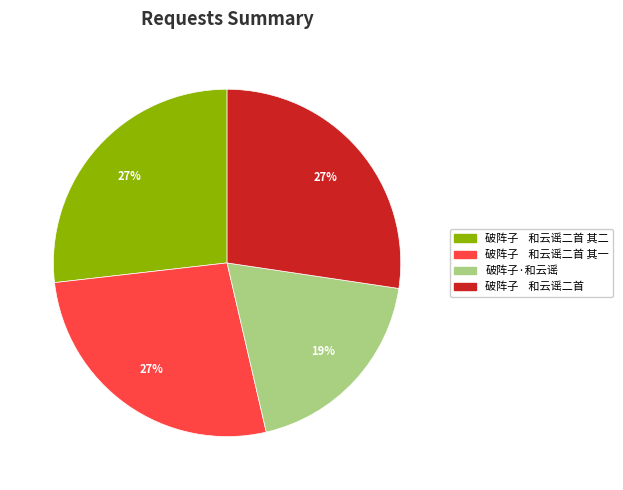

True or false: 破阵子·和云谣 accounts for 19% of the total.

True